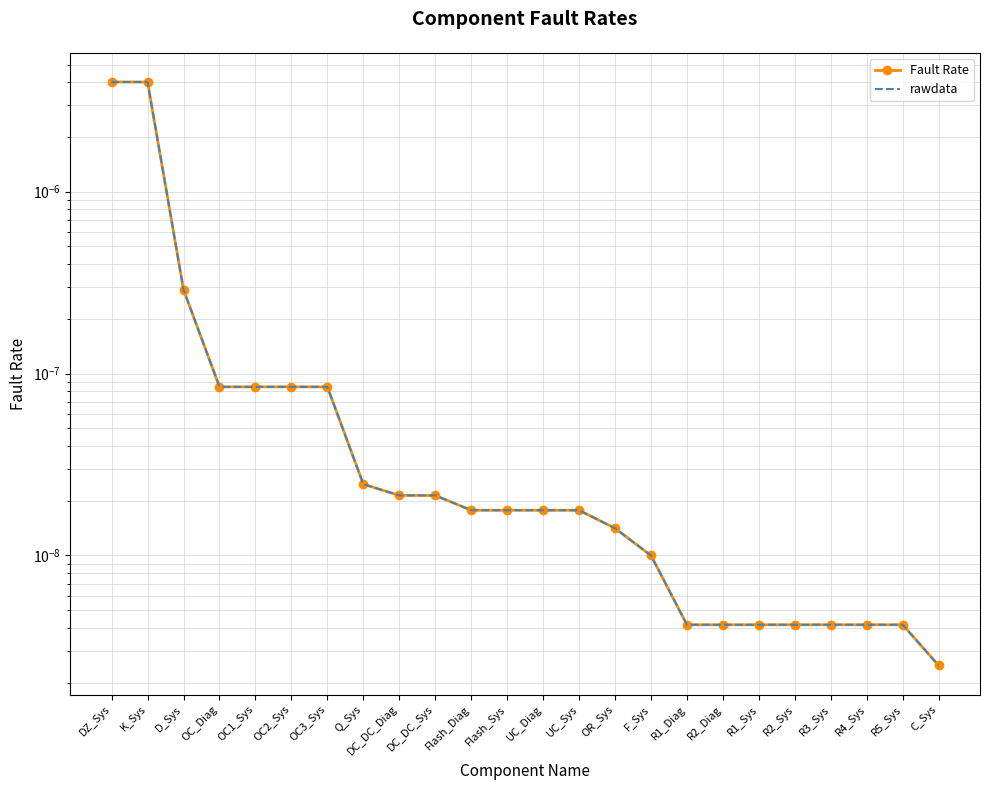

Which label corresponds to the largest value in the chart?

DZ_Sys